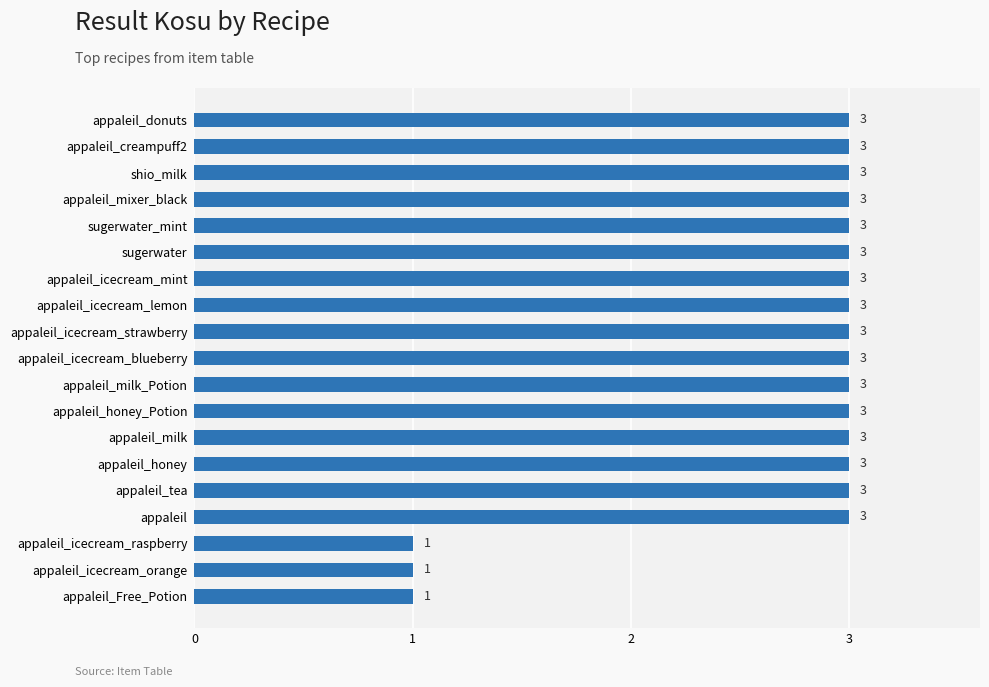

What is the maximum value shown in the chart?

3